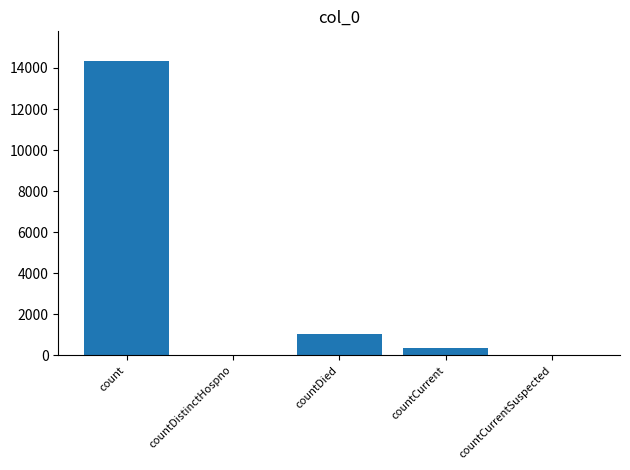

Which has a higher value, count or countDied?

count